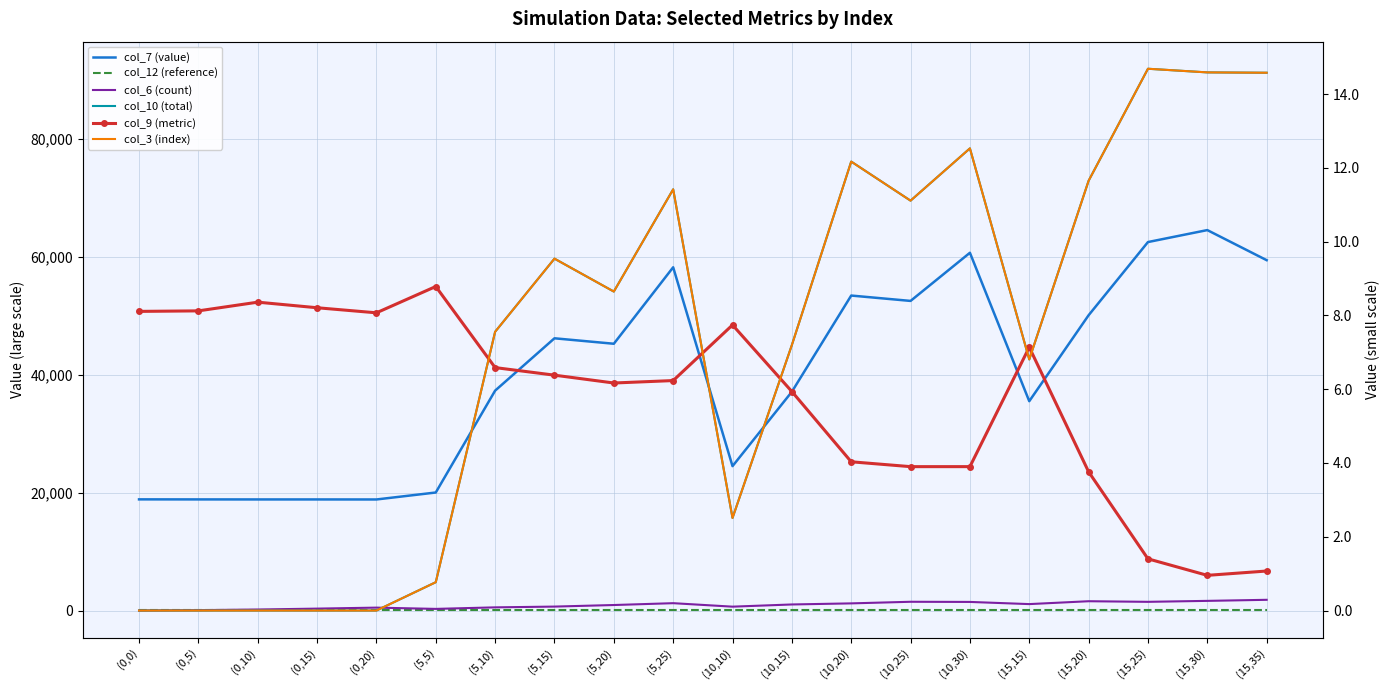

Which series has the widest spread of values?

col_10 (total)